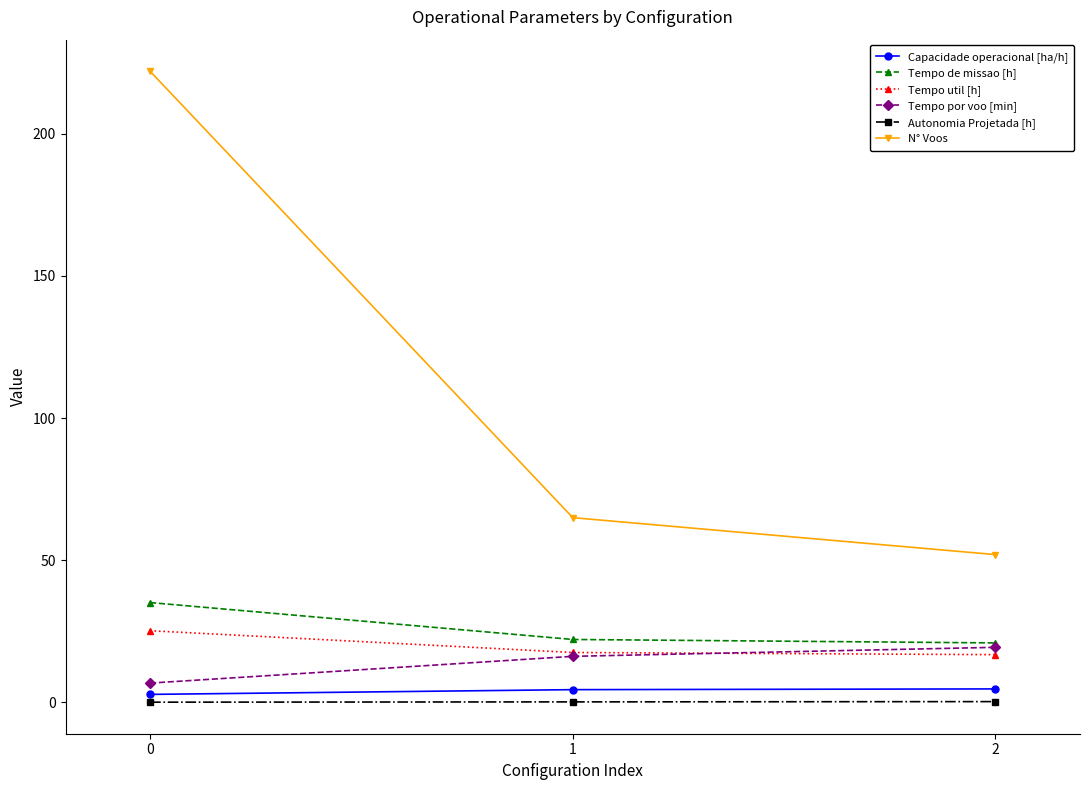

The Tempo util [h] series shows 16.8 at 2. True or false?

True